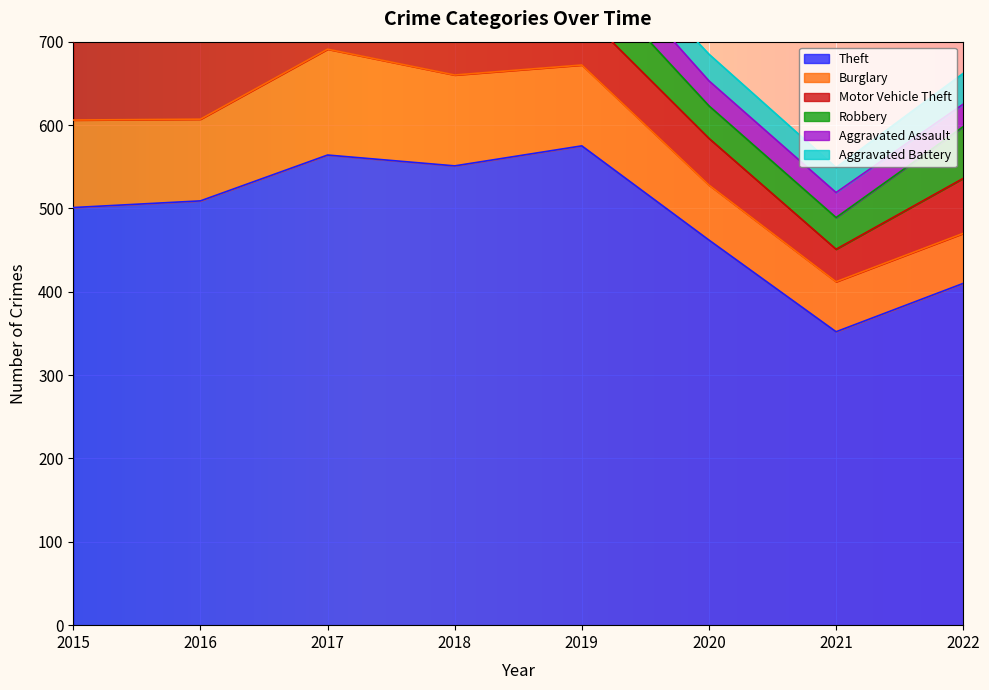

What is the difference between the highest and lowest values at 2021?

322